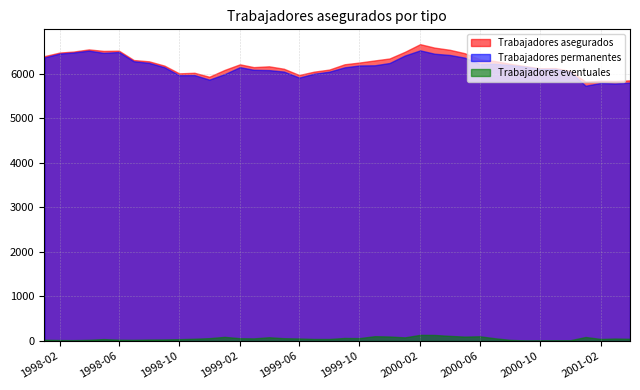

Which series changed the most between 1999-11 and 1999-12?

Trabajadores permanentes